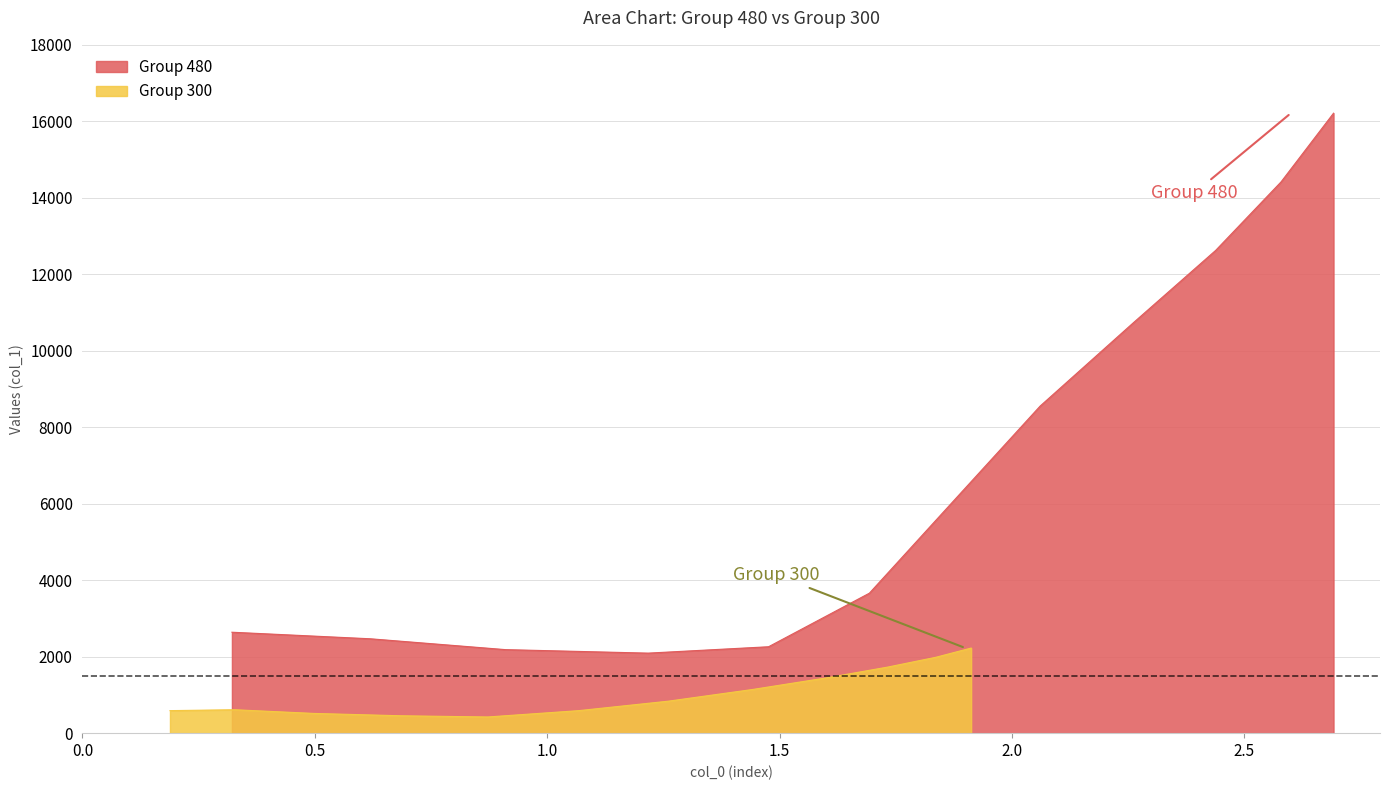

What is the maximum value for Group 480?

16212.5